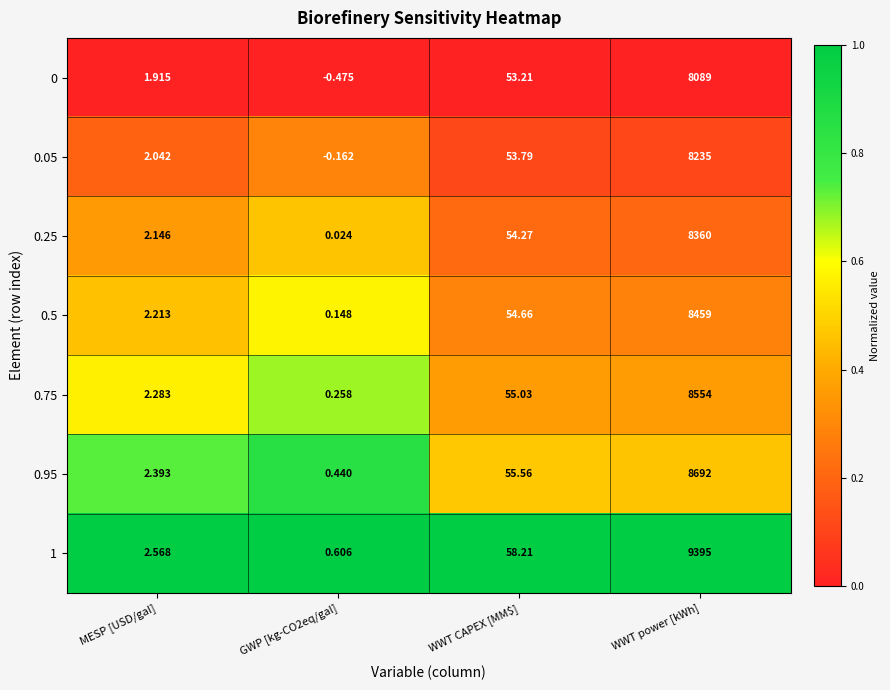

At which label is 0.25 closest to 4180?

WWT CAPEX [MM$]